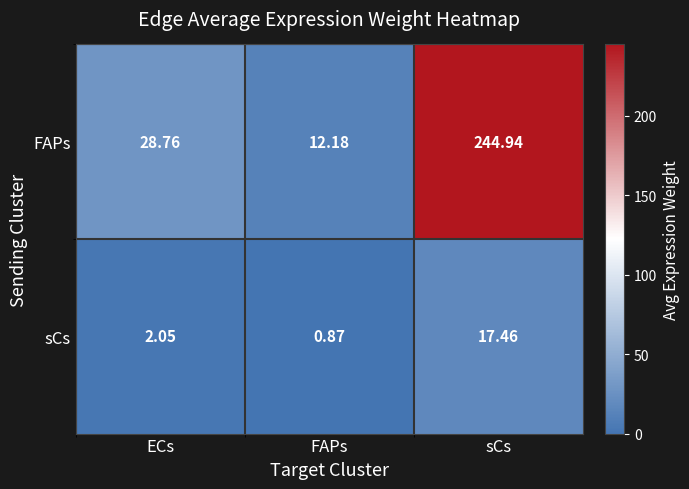

How many series are shown in this chart?

2